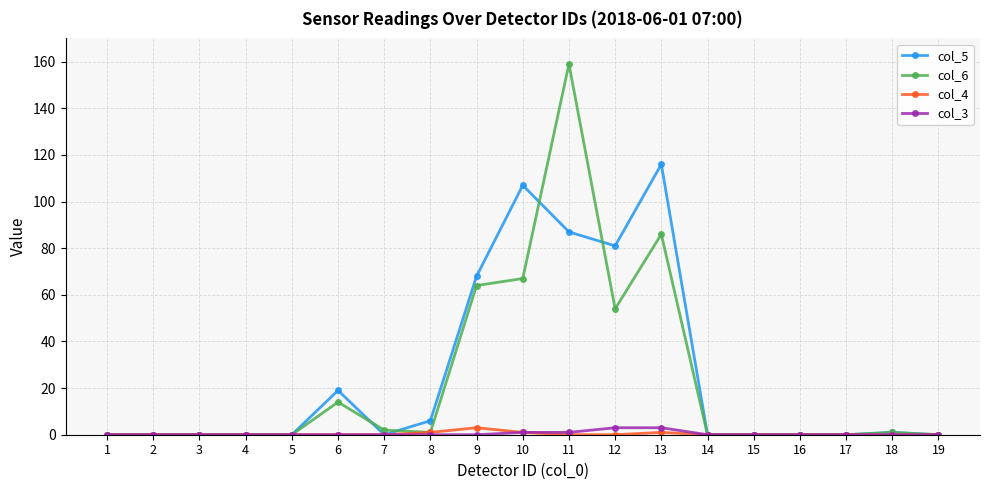

The col_6 series shows -107 at 4. True or false?

False